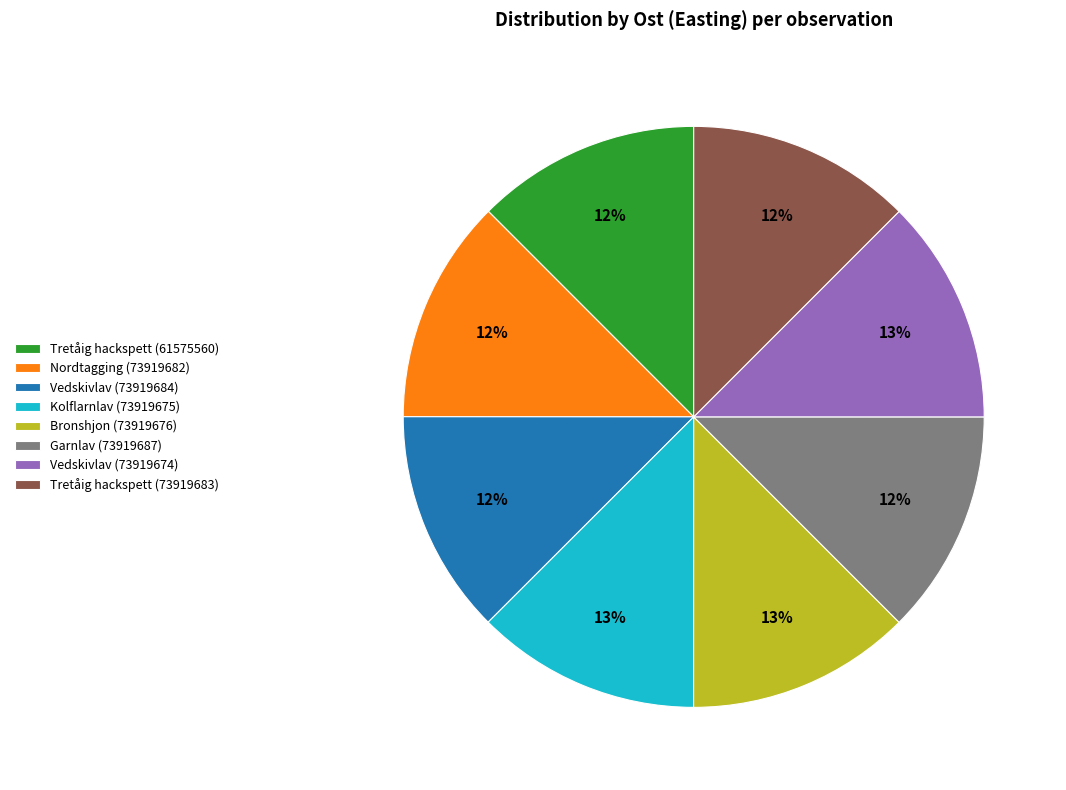

To the nearest percent, what is the average slice percentage?

12%